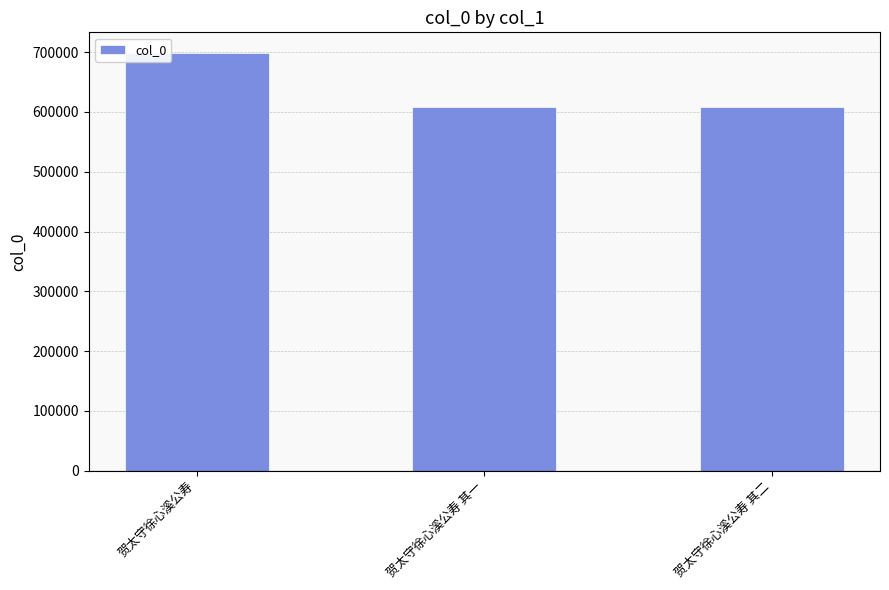

Approximately how many times larger is the value at 贺太守徐心溪公寿 其一 compared to 贺太守徐心溪公寿 其二?

1.0